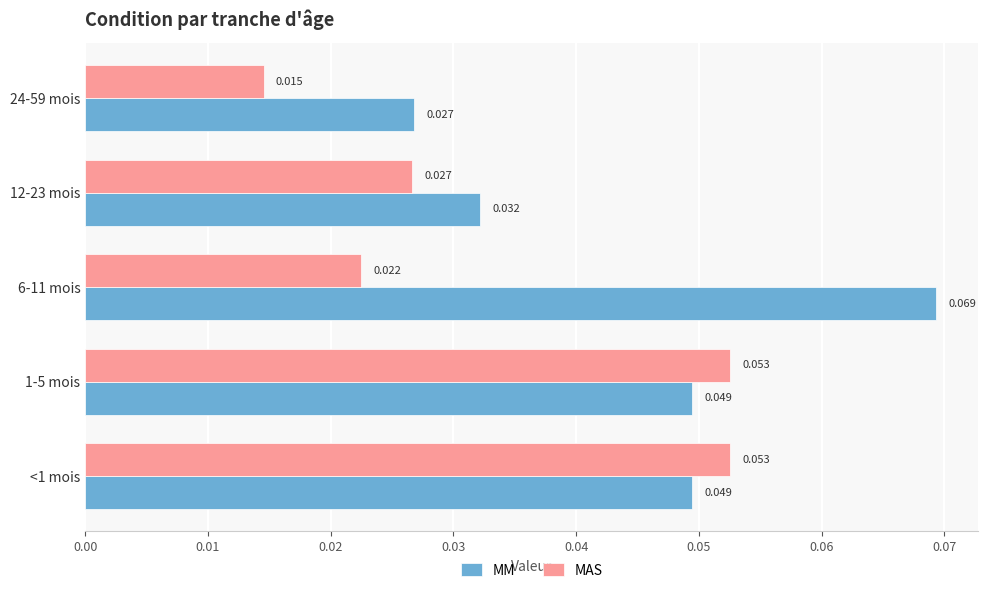

At how many categories does at least one series exceed 0?

5